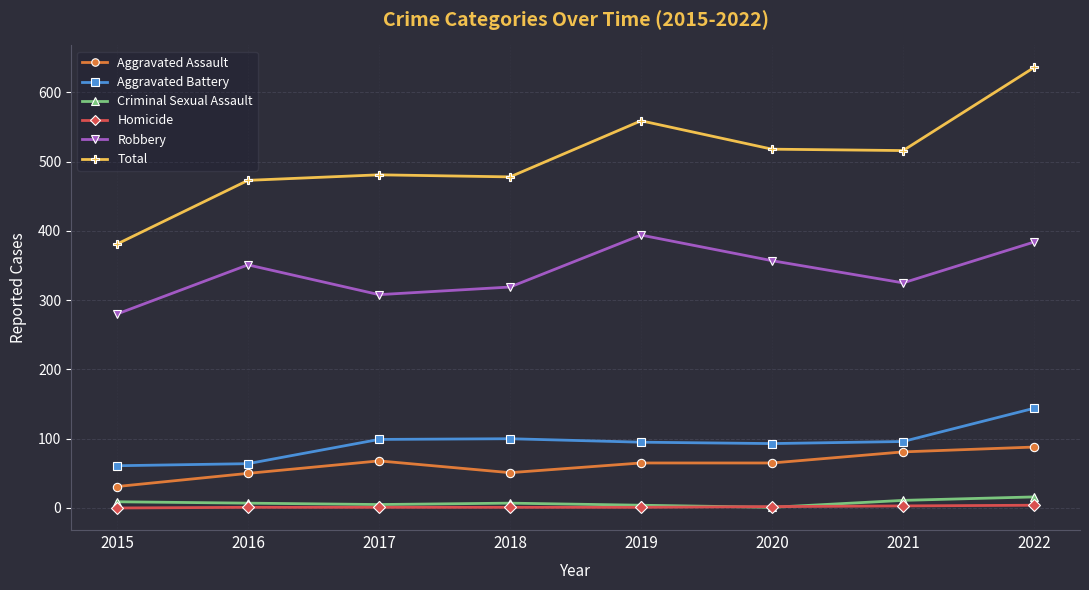

At which category is the sum across all series the highest?

2022